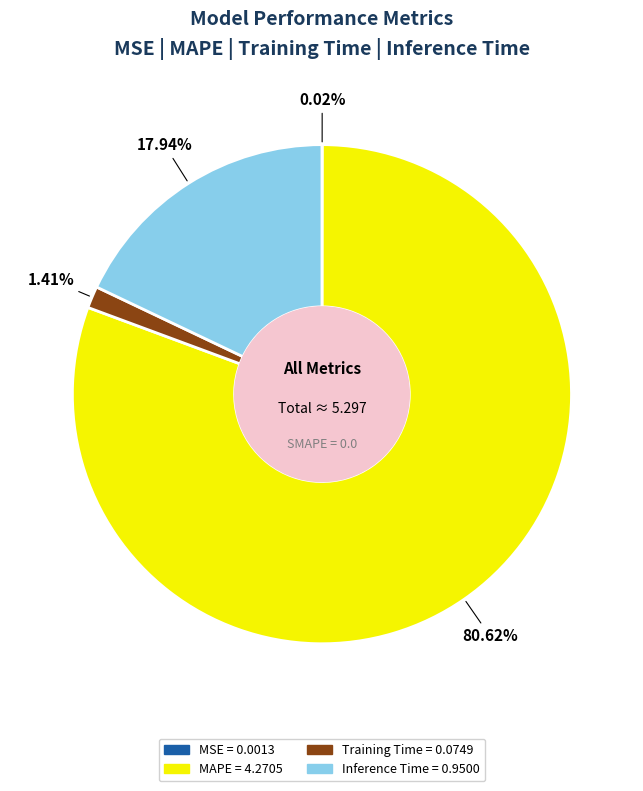

What percentage is the MAPE slice, to the nearest percent?

81%